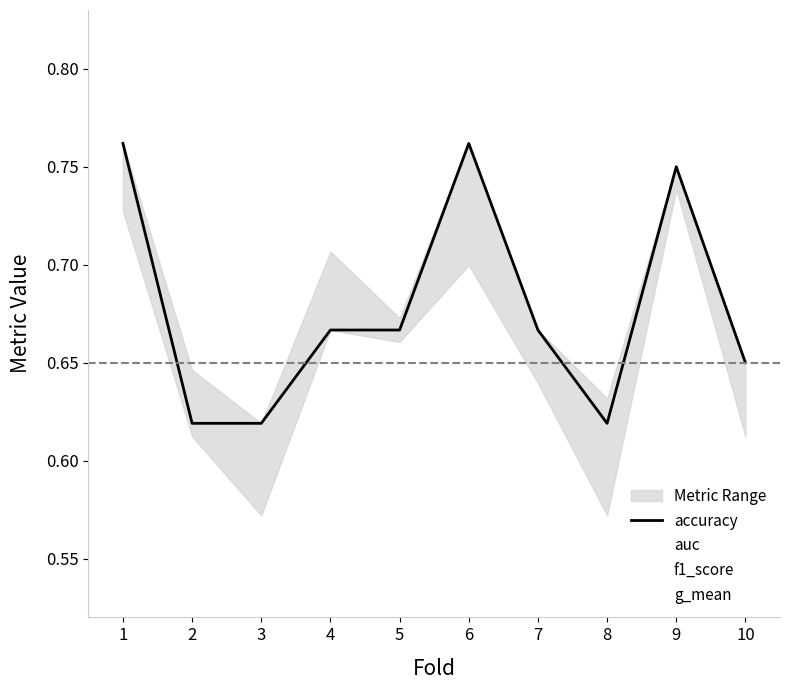

What is the value of the auc point at the 8th from the left?

0.6